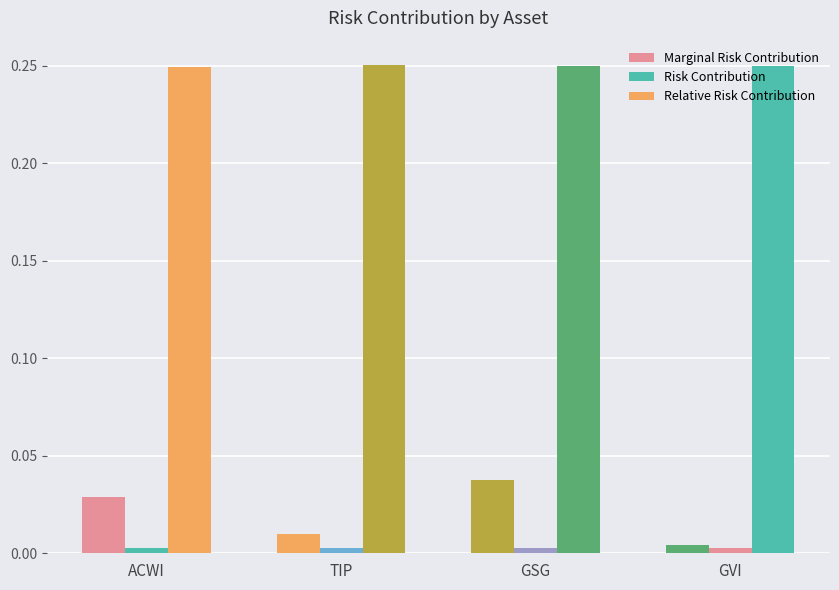

Is the value of Relative Risk Contribution at GVI greater than the value of Risk Contribution at GSG?

Yes